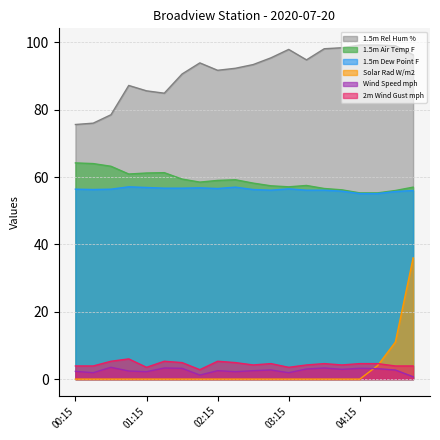

What is the label of the 7th point from the left?

01:45